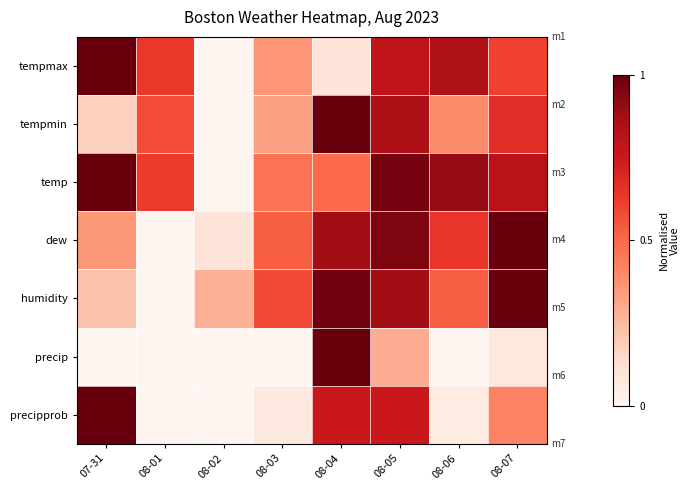

Reading left to right, list all the values displayed in this chart.

tempmax: 07-31=1.0	08-01=0.6	08-02=0.0	08-03=0.4	08-04=0.1	08-05=0.8	08-06=0.8	08-07=0.6
tempmin: 07-31=0.2	08-01=0.6	08-02=0.0	08-03=0.3	08-04=1.0	08-05=0.8	08-06=0.4	08-07=0.7
temp: 07-31=1.0	08-01=0.6	08-02=0.0	08-03=0.5	08-04=0.5	08-05=1.0	08-06=0.9	08-07=0.8
dew: 07-31=0.4	08-01=0.0	08-02=0.1	08-03=0.5	08-04=0.9	08-05=1.0	08-06=0.6	08-07=1.0
humidity: 07-31=0.2	08-01=0.0	08-02=0.3	08-03=0.6	08-04=1.0	08-05=0.9	08-06=0.5	08-07=1.0
precip: 07-31=0.0	08-01=0.0	08-02=0.0	08-03=0.0	08-04=1.0	08-05=0.3	08-06=0.0	08-07=0.1
precipprob: 07-31=1.0	08-01=0.0	08-02=0.0	08-03=0.1	08-04=0.8	08-05=0.8	08-06=0.1	08-07=0.4